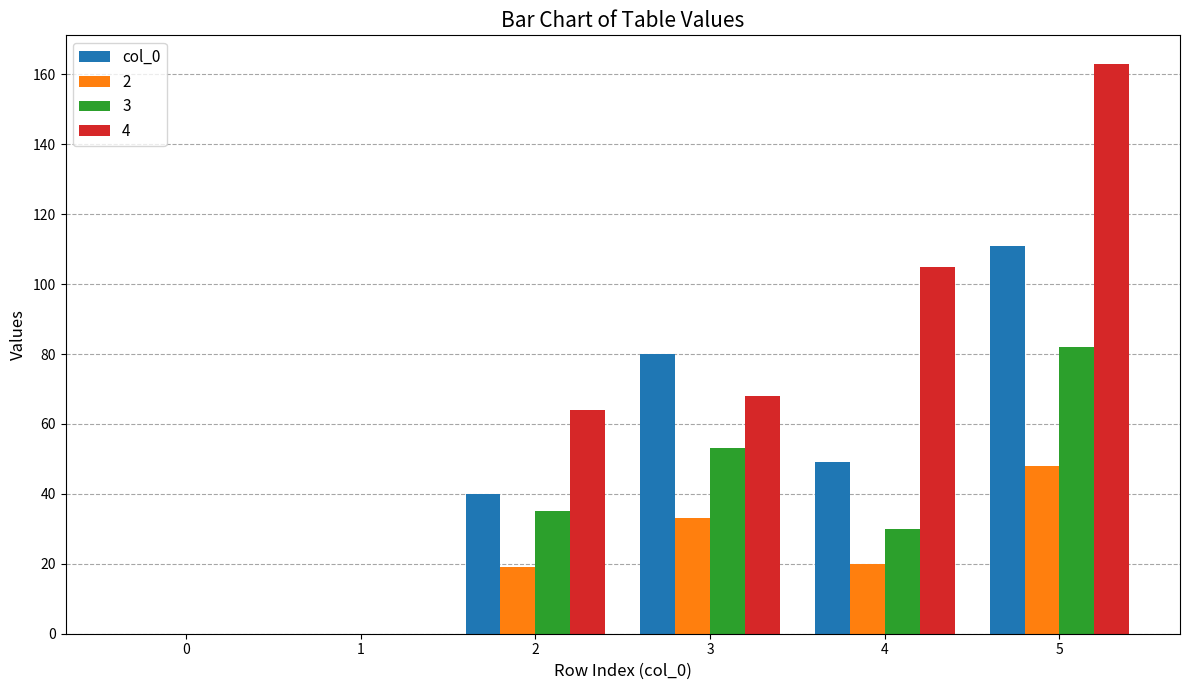

Reading left to right, list all the values displayed in this chart.

col_0: 0=0	1=0	2=40	3=80	4=49	5=111
2: 0=0	1=0	2=19	3=33	4=20	5=48
3: 0=0	1=0	2=35	3=53	4=30	5=82
4: 0=0	1=0	2=64	3=68	4=105	5=163